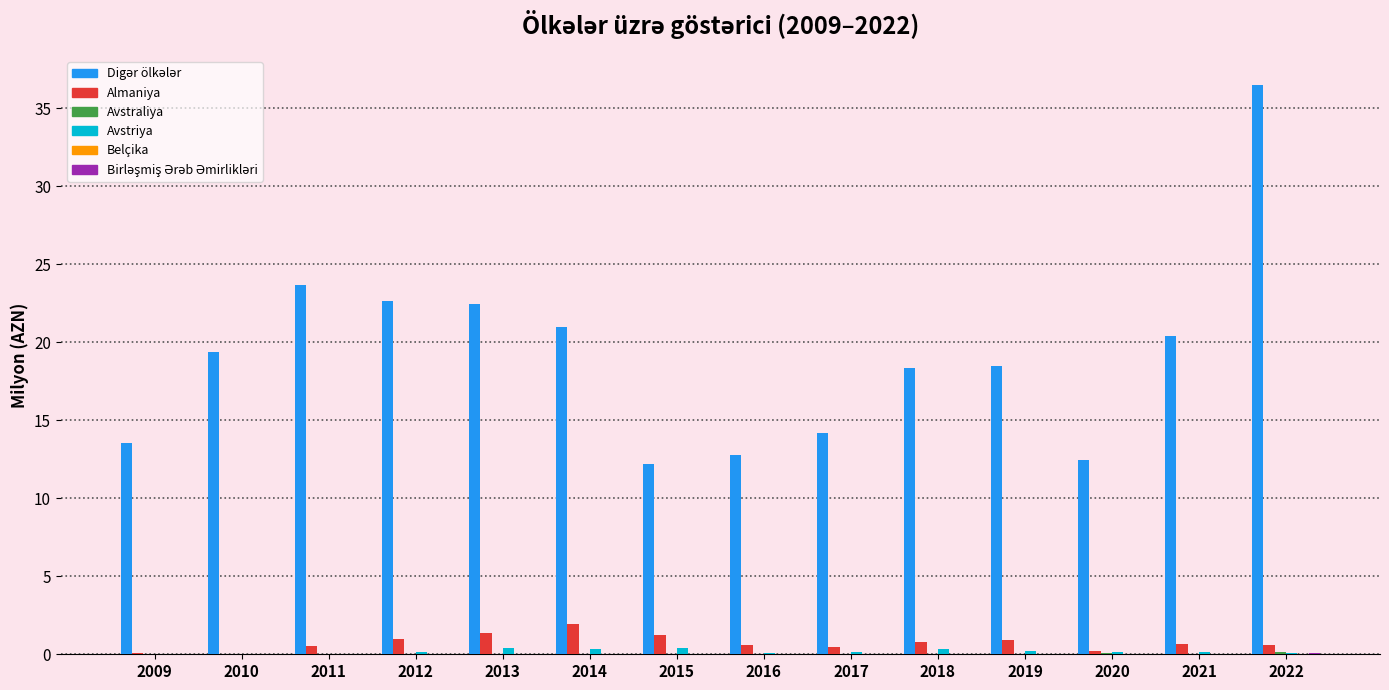

What is the greatest value displayed?

36.5